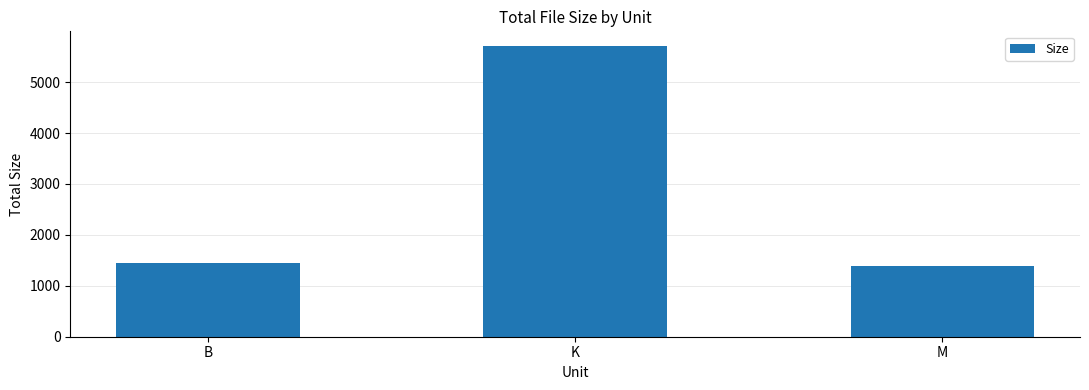

At which label is the value closest to 3554?

B